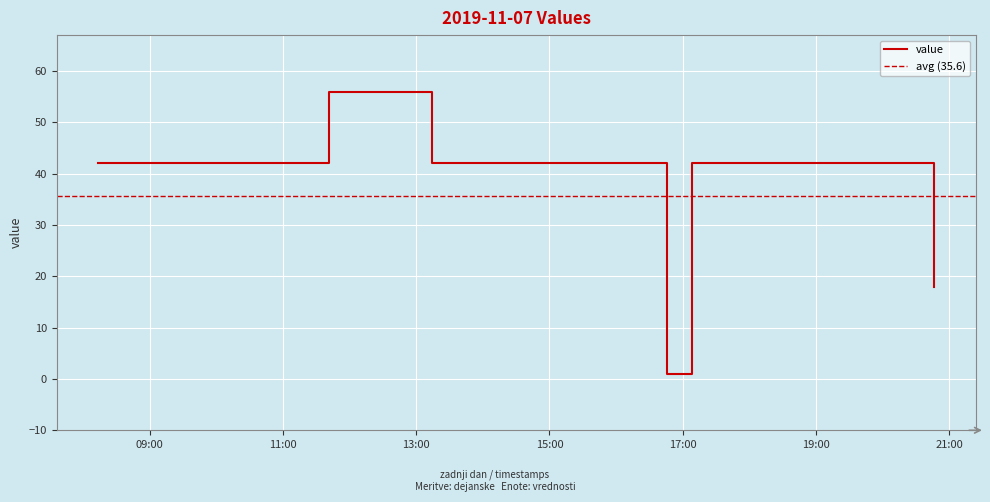

What is the difference between the second highest and second lowest values?

24